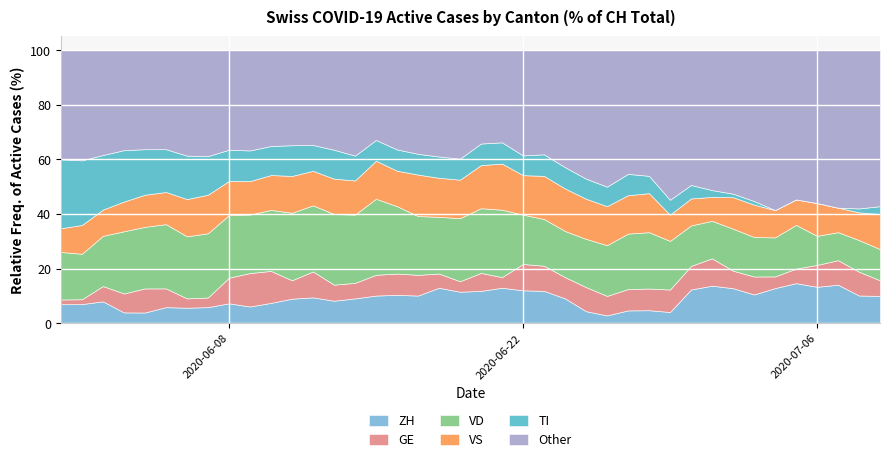

What is the highest value of the ZH series?

14.7